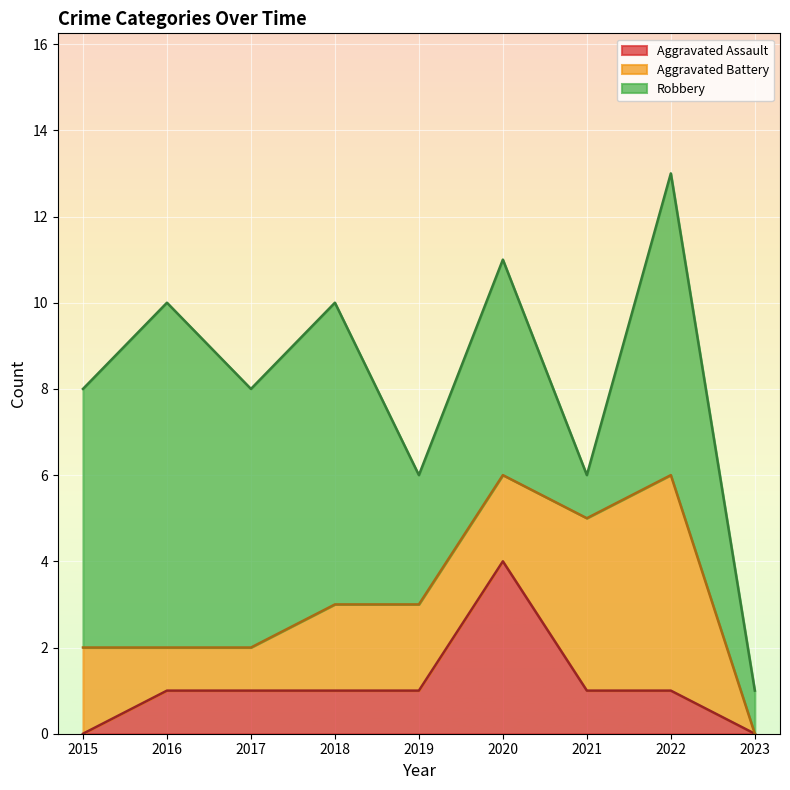

Which category has the lowest value across all series?

2015